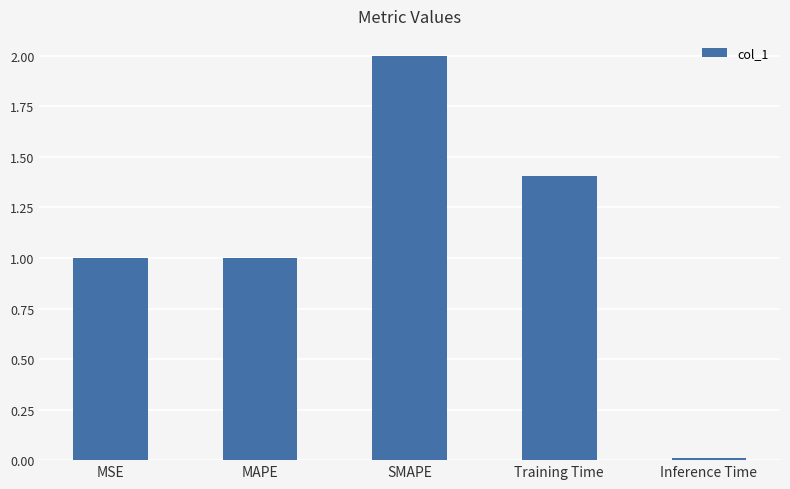

The chart shows a value of 1.3 at SMAPE. True or false?

False